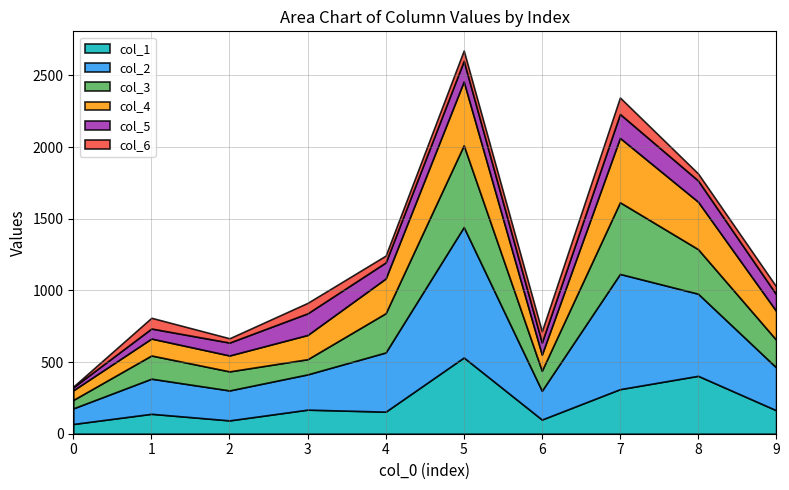

How many data points in col_4 are above 201?

4